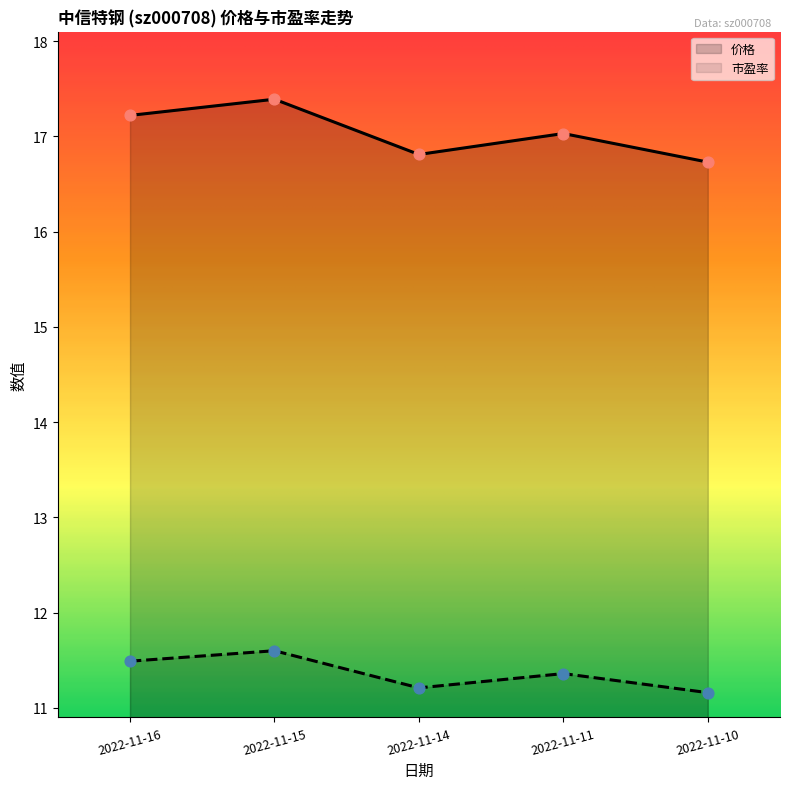

Which series contains the lowest Y value?

市盈率